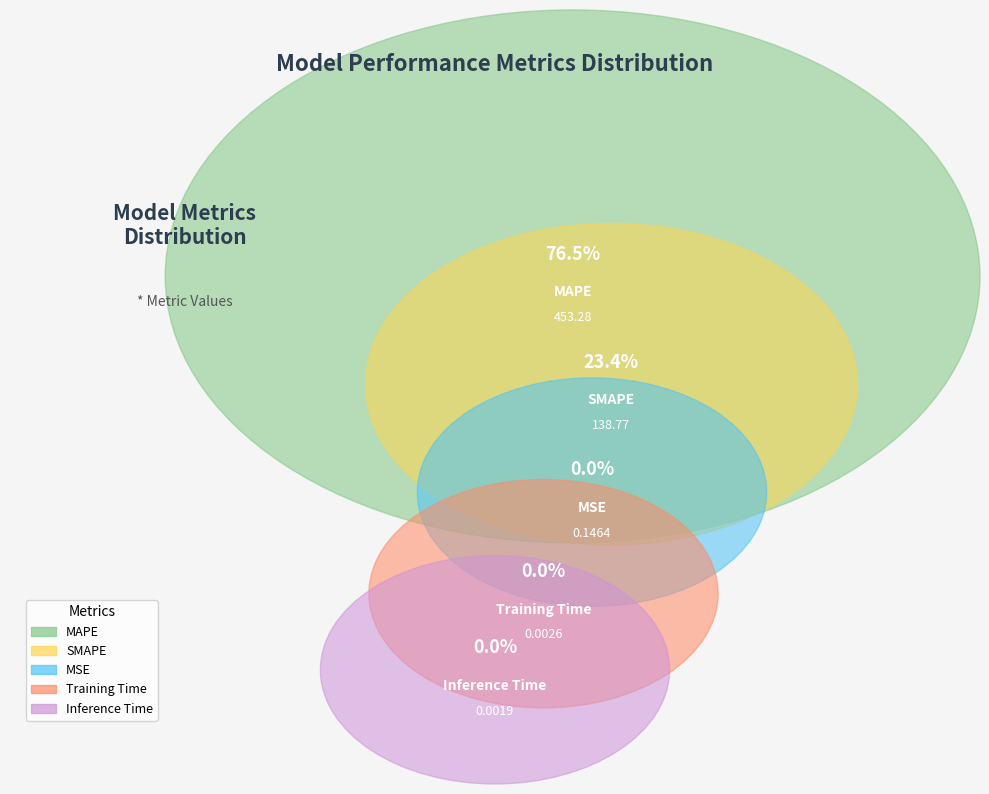

What percentage is NOT represented by MSE?

100.0%